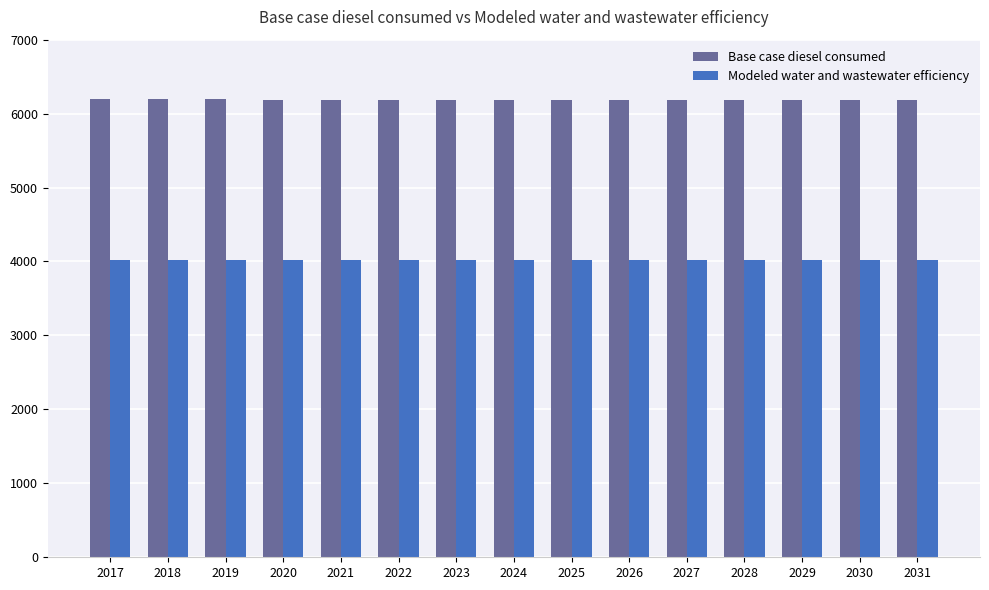

What is the value of the Base case diesel consumed bar at the 6th from the left?

6187.8